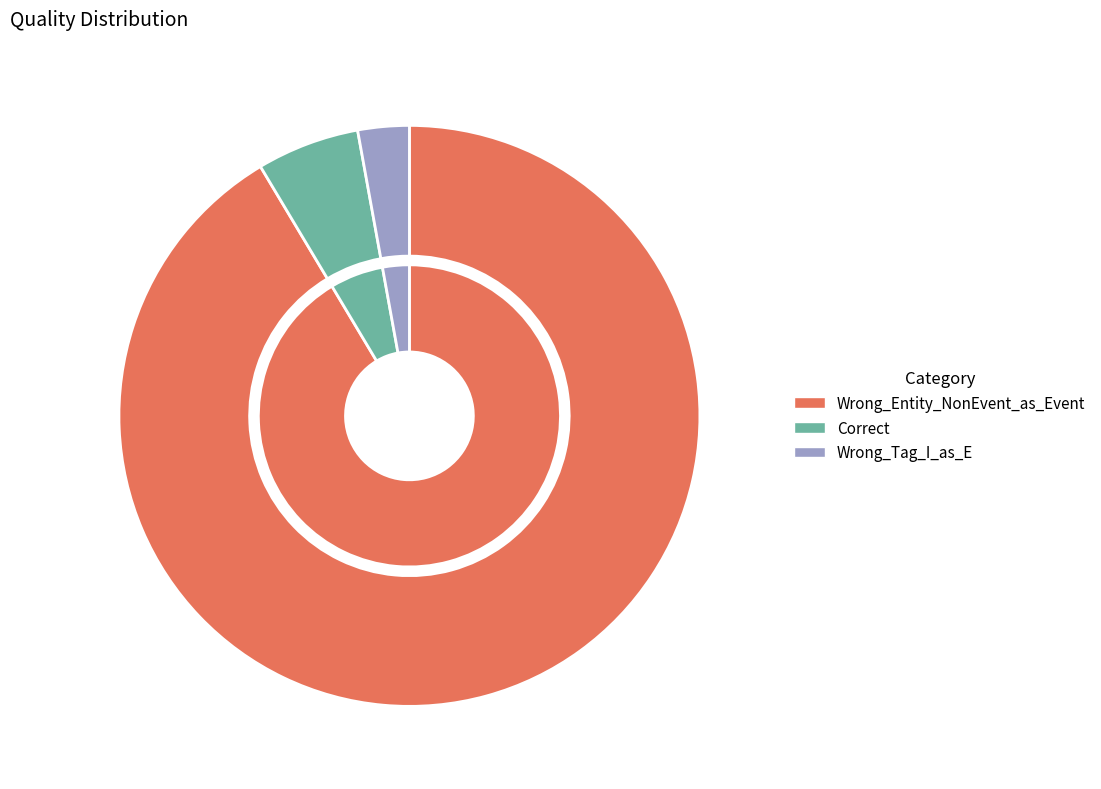

Does any single category account for the majority?

Yes